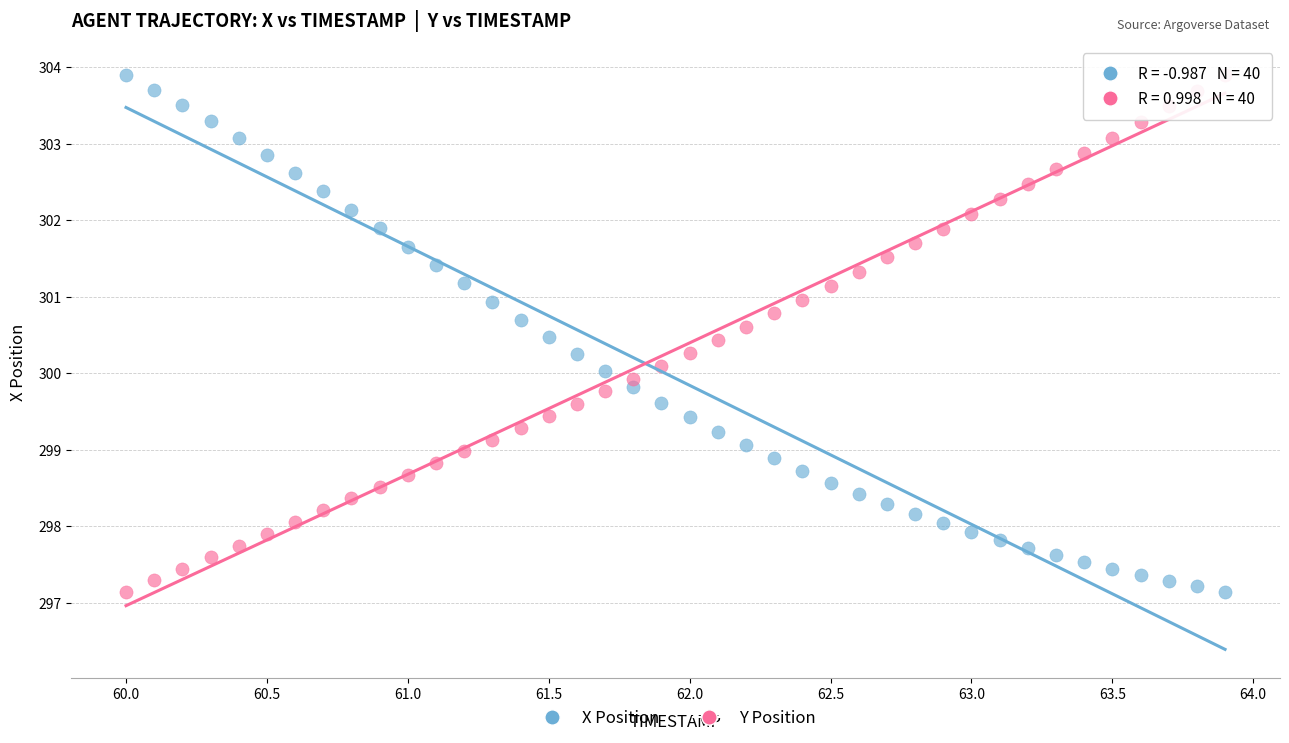

Across all data points, what is the range of Y values (max minus min)?

6.8